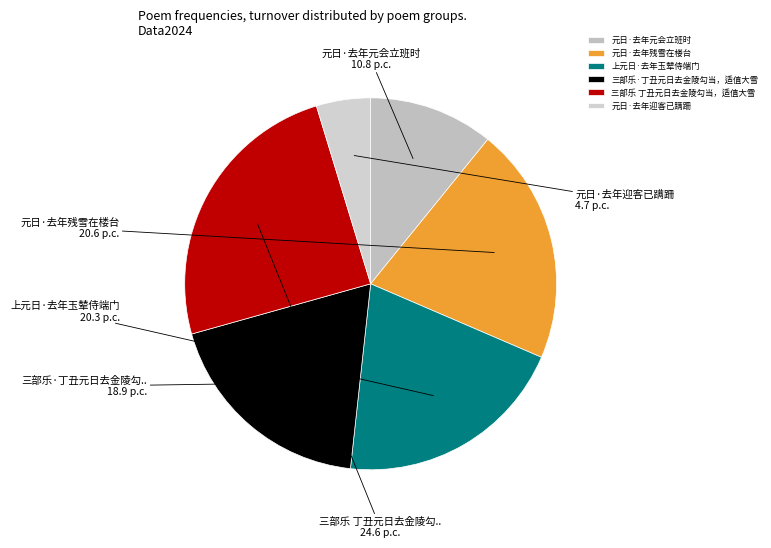

Rank the categories by value from lowest to highest.

元日·去年迎客已蹒跚, 元日·去年元会立班时, 三部乐·丁丑元日去金陵勾当，适值大雪, 上元日·去年玉辇侍端门, 元日·去年残雪在楼台, 三部乐 丁丑元日去金陵勾当，适值大雪